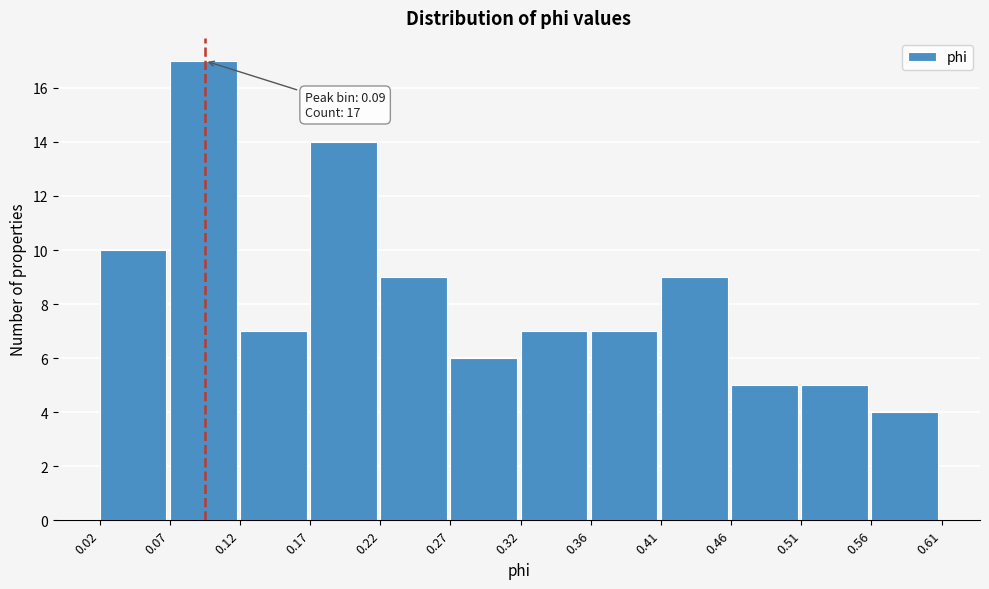

Over which range of the x-axis is the bar tallest?

0.07 to 0.12